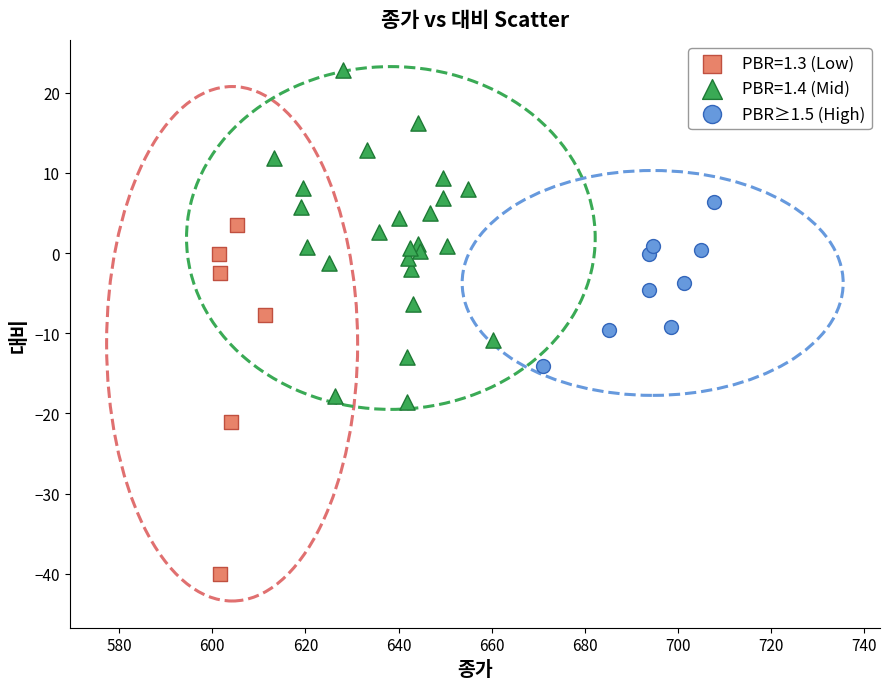

Which series contains the lowest Y value?

PBR=1.3 (Low)